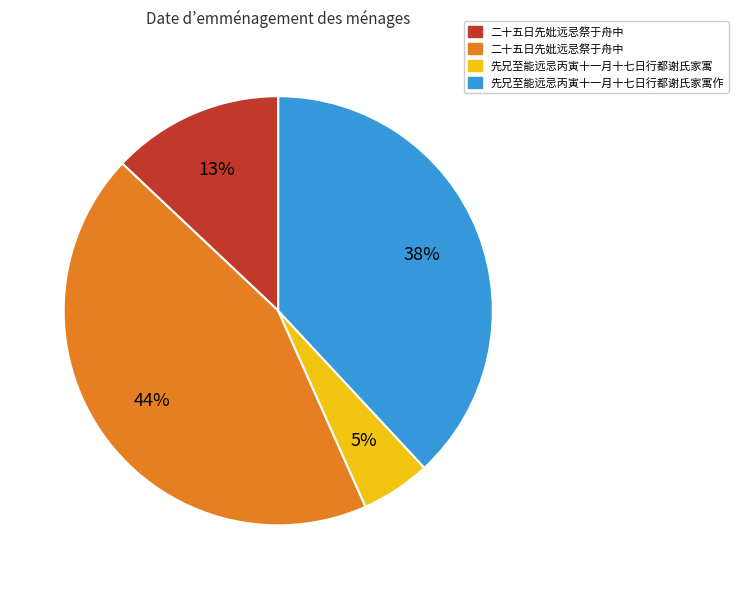

Does any single category account for the majority?

No